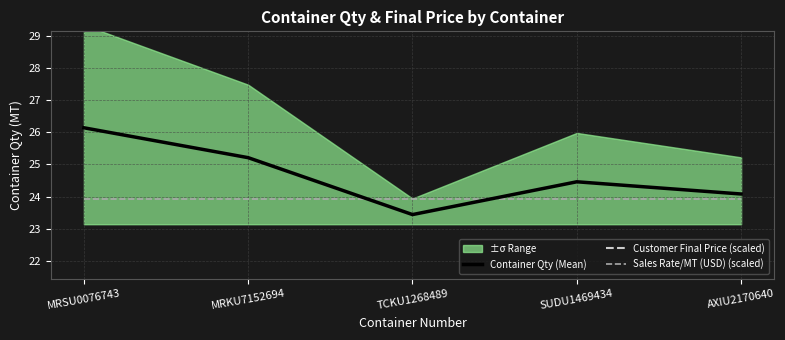

What position from the right is MRSU0076743?

5